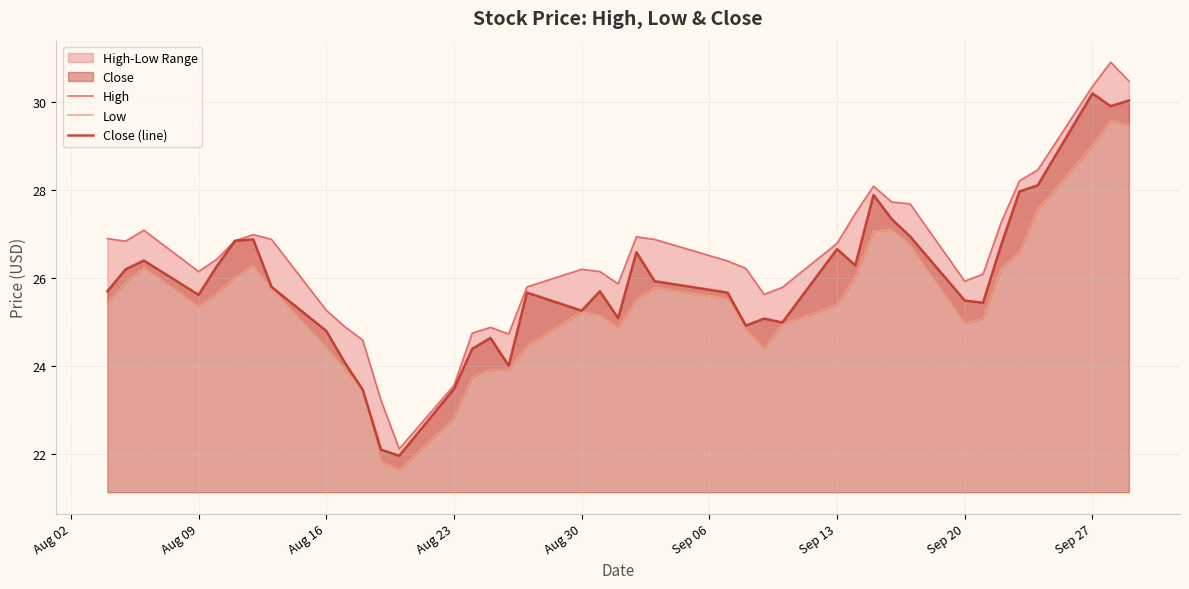

Reading left to right, transcribe all the data shown in this chart.

High: 26.9	26.8	27.1	26.1	26.4	26.8	27.0	26.9	25.3	24.9	24.6	23.2	22.1	23.5	24.7	24.9	24.7	25.8	26.2	26.1	25.9	26.9	26.9	26.4	26.2	25.6	25.8	26.8	27.5	28.1	27.7	27.7	25.9	26.1	27.3	28.2	28.5	30.4	30.9	30.5
Low: 25.4	25.9	26.2	25.3	25.6	26.0	26.3	25.8	24.4	23.9	23.4	21.8	21.6	22.8	23.7	23.9	23.9	24.5	25.2	25.1	24.9	25.5	25.8	25.5	24.8	24.4	24.9	25.4	26.0	27.0	27.1	26.7	25.0	25.1	26.2	26.6	27.5	29.0	29.6	29.5
Close (line): 25.7	26.2	26.4	25.6	26.3	26.8	26.9	25.8	24.8	24.1	23.5	22.1	22.0	23.5	24.4	24.6	24.0	25.7	25.2	25.7	25.1	26.6	25.9	25.7	24.9	25.1	25.0	26.6	26.3	27.9	27.3	26.9	25.5	25.4	26.8	28.0	28.1	30.2	29.9	30.0